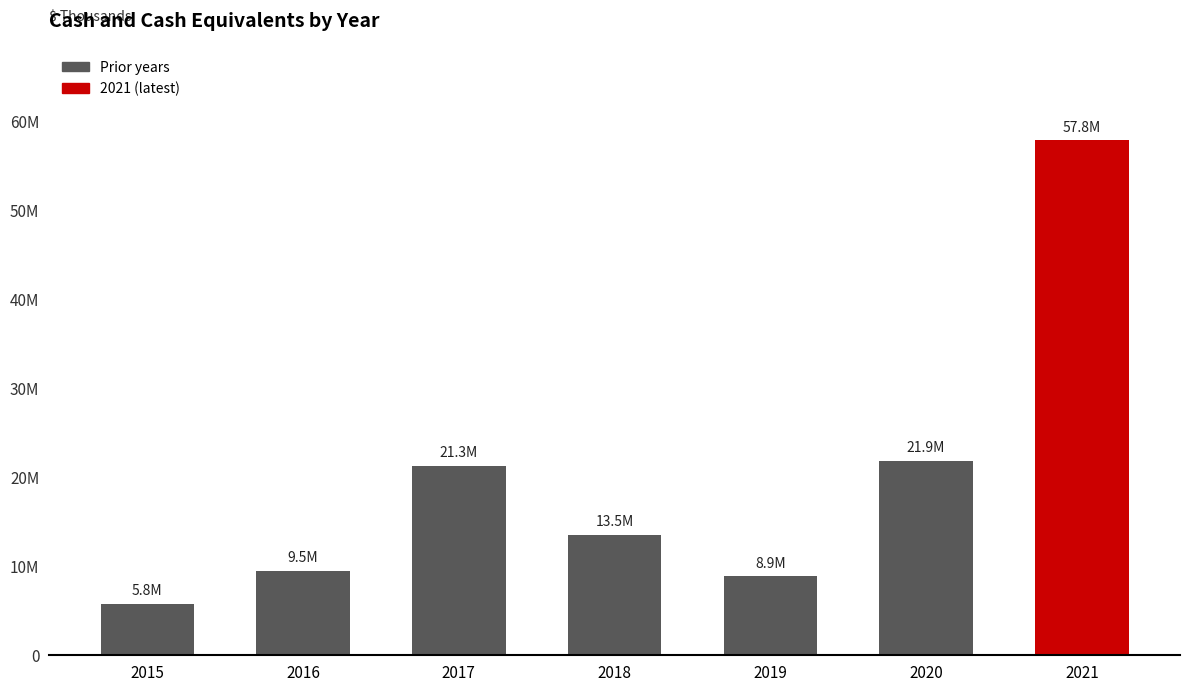

Between 2019 and 2015, which is larger?

2019